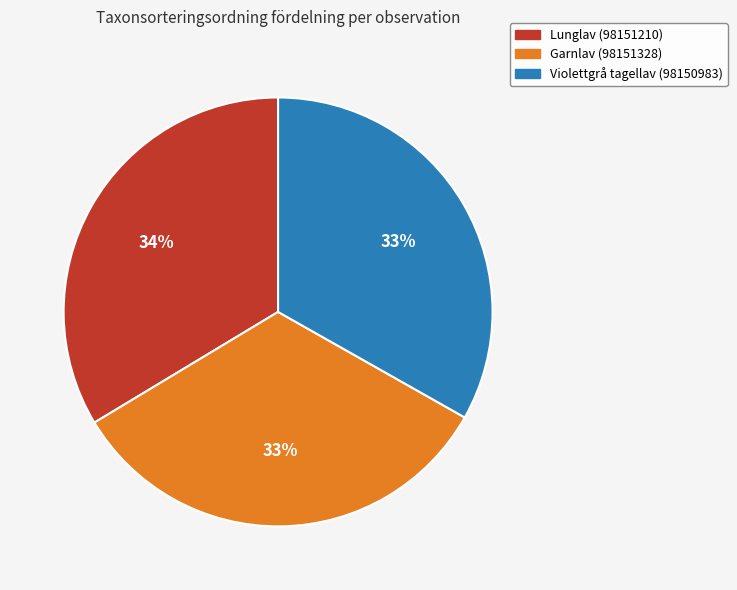

What percentage is the Garnlav (98151328) slice, to the nearest percent?

33%